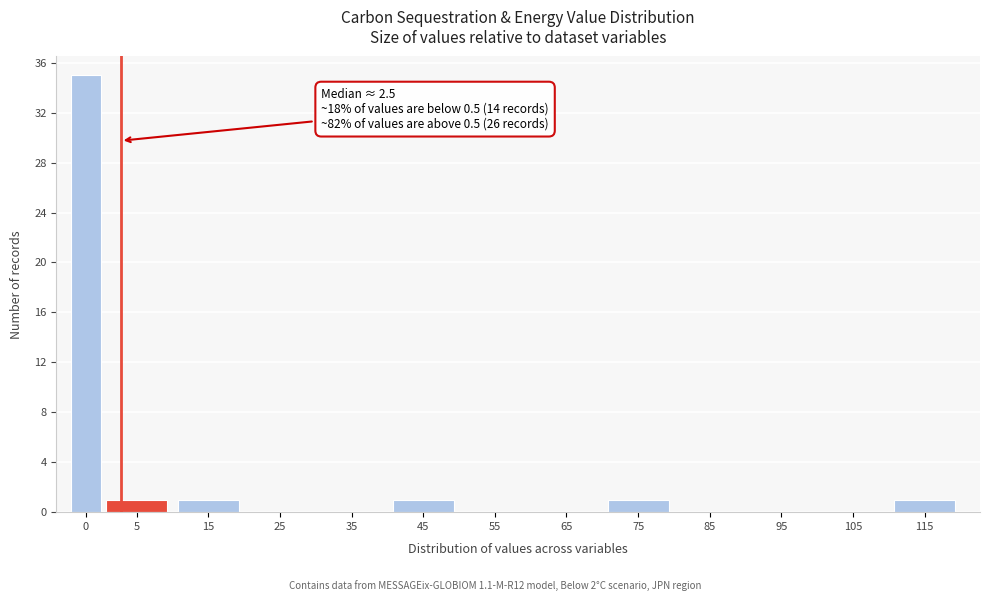

Reading left to right, transcribe all the data shown in this chart.

0=35	5=1	15=1	25=0	35=0	45=1	55=0	65=0	75=1	85=0	95=0	105=0	115=1